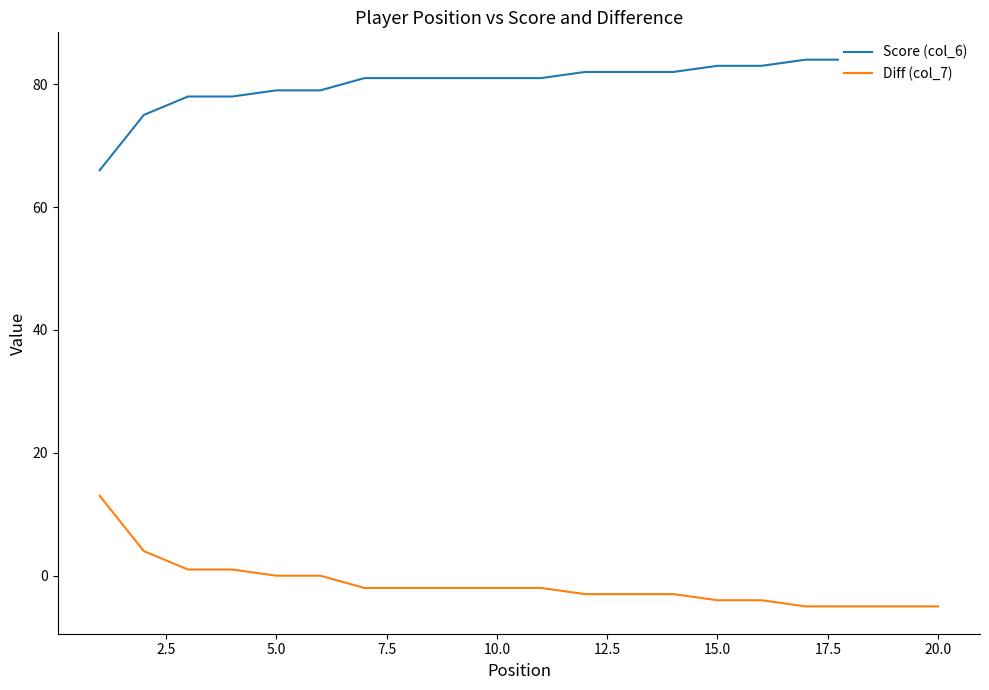

True or false: Diff (col_7) and Score (col_6) intersect in this chart.

False